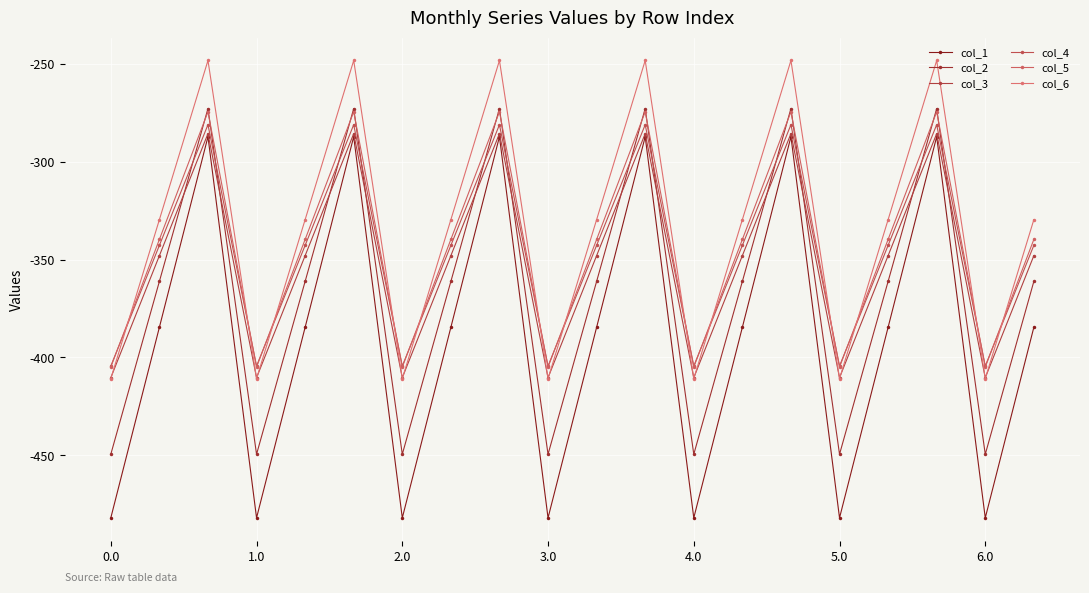

What is the difference between the second highest and second lowest values in the col_1 series?

194.9